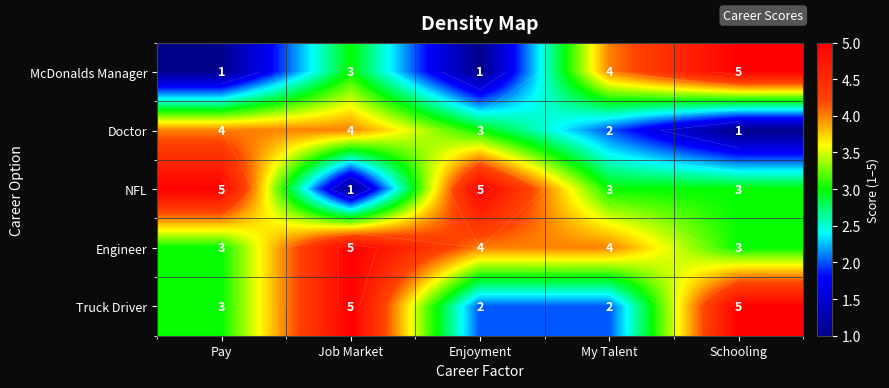

At which label is Truck Driver closest to 3?

Pay